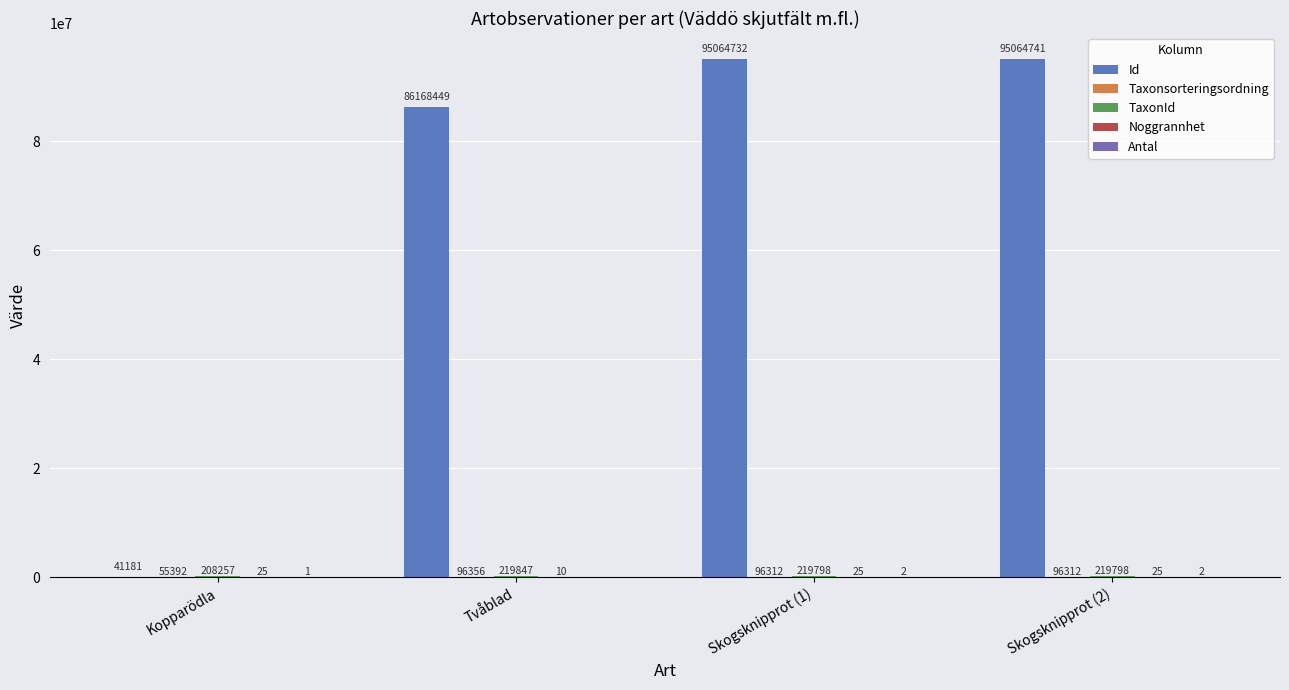

Is it true that TaxonId equals 60607 at Tvåblad?

False